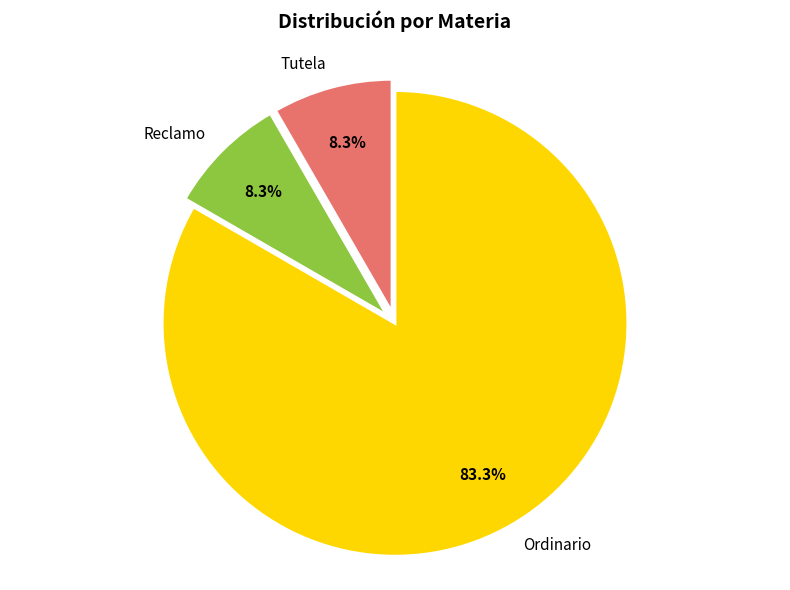

How much of the chart is everything except Tutela?

91.7%